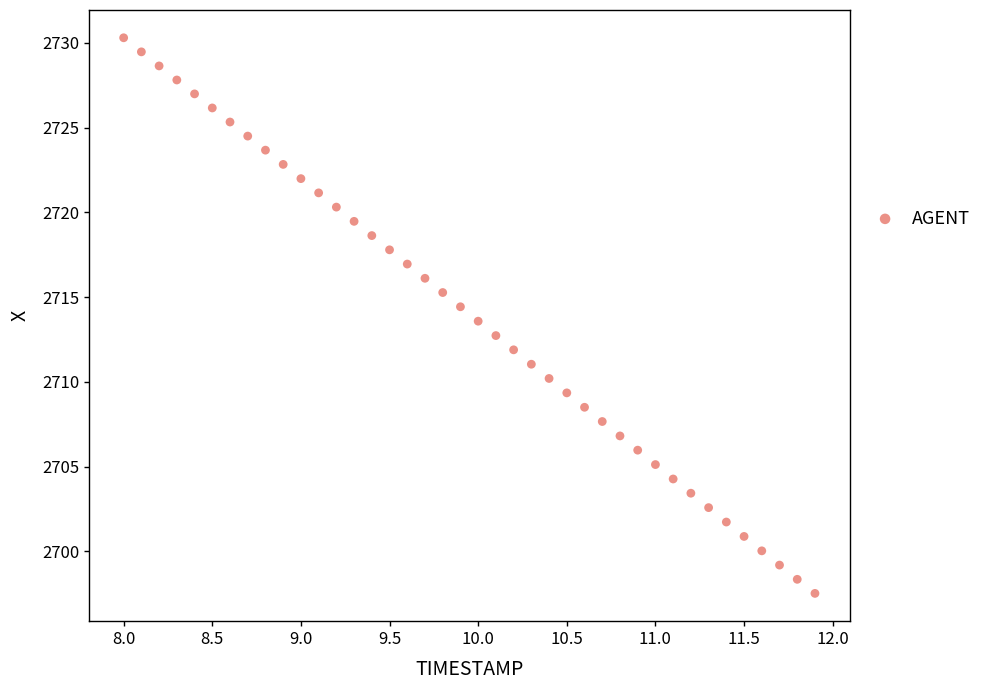

What is the range of X values (max minus min)?

3.9